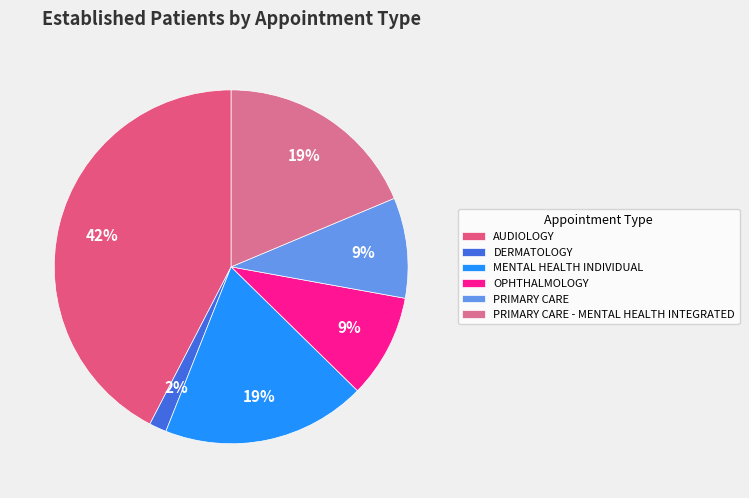

Count the number of slices in the pie.

6